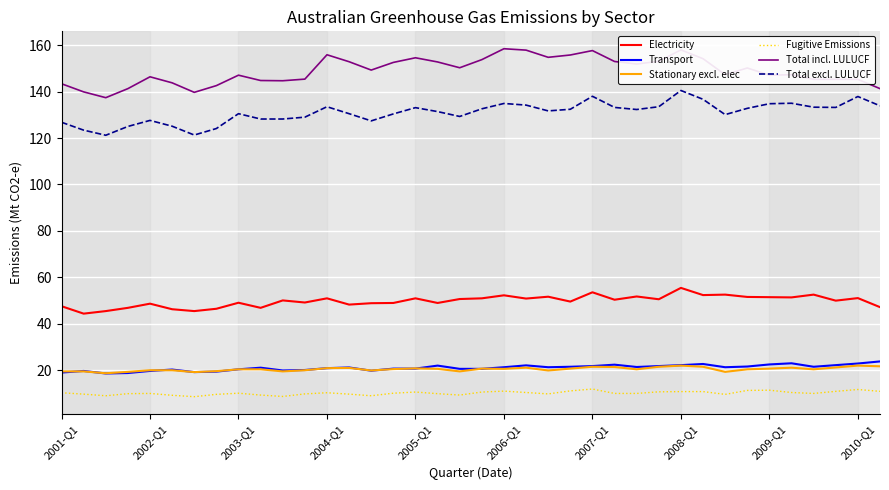

What is the maximum value shown in the chart?

158.5